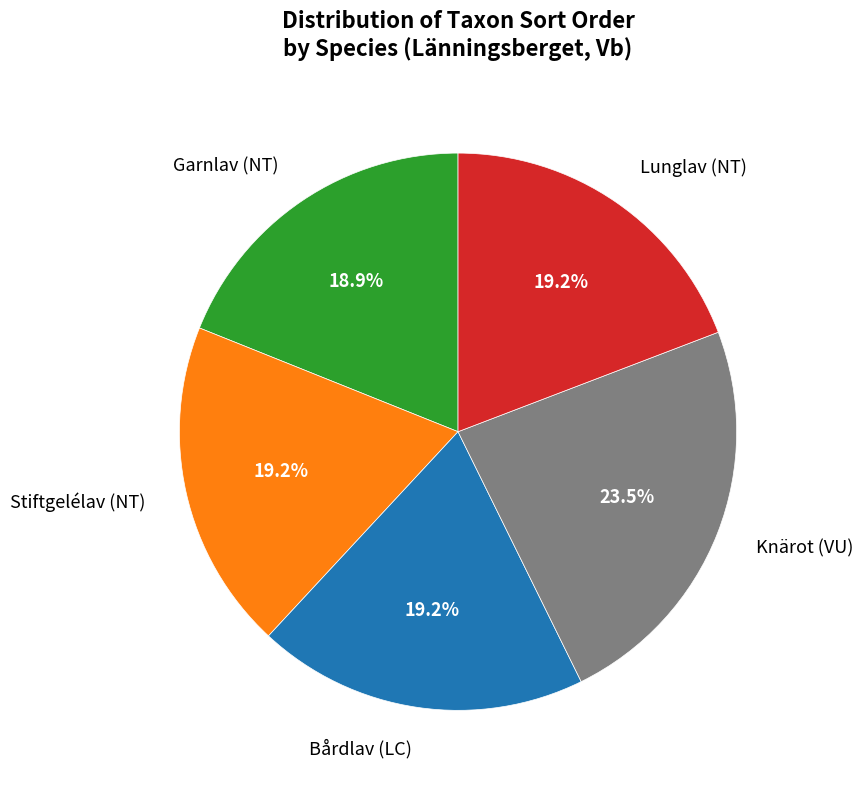

Combined, do Bårdlav (LC) and Stiftgelélav (NT) account for over 50%?

No